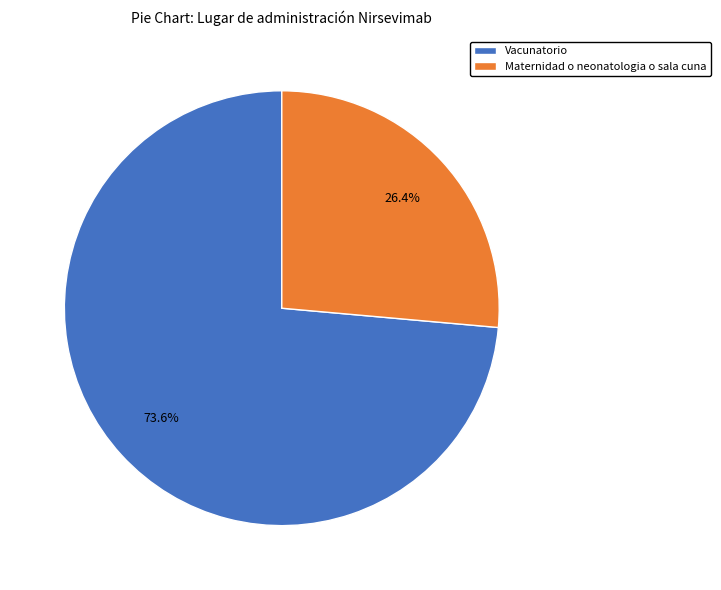

To the nearest percent, what percentage of the pie is Maternidad o neonatologia o sala cuna?

26%